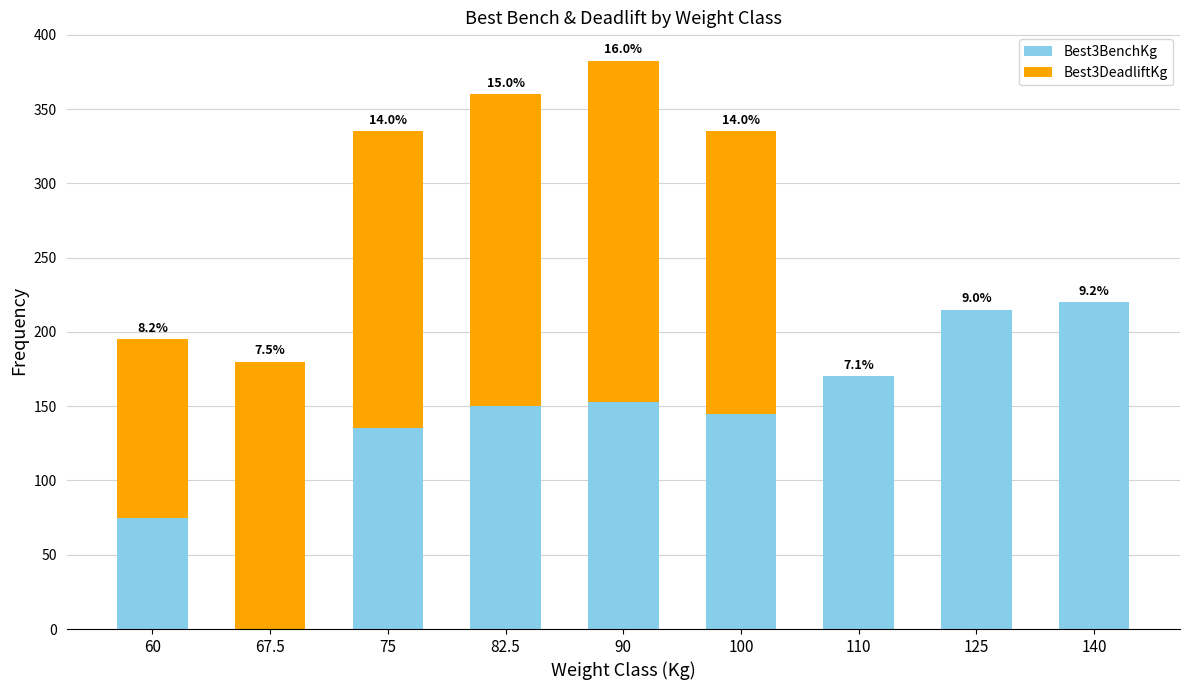

Rank the series by their average value, from highest to lowest.

Best3BenchKg, Best3DeadliftKg